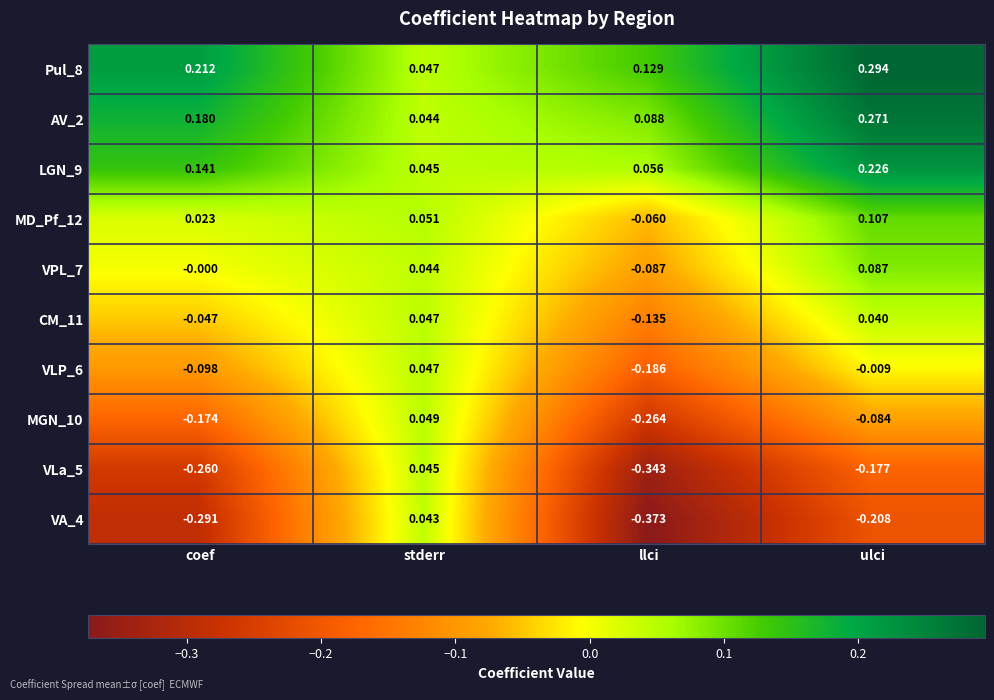

Which category has the lowest value in the VLa_5 series?

llci